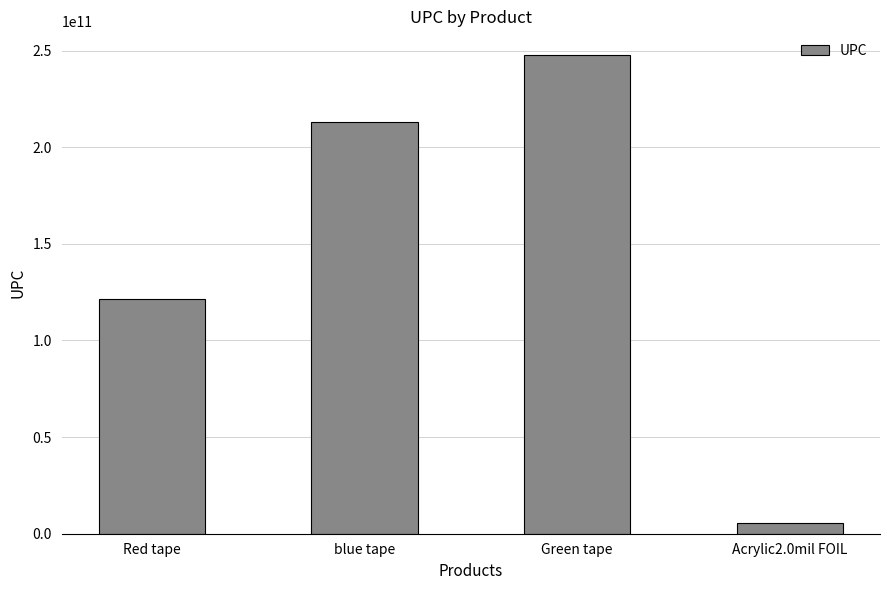

At which label is the value closest to 126574272262?

Red tape